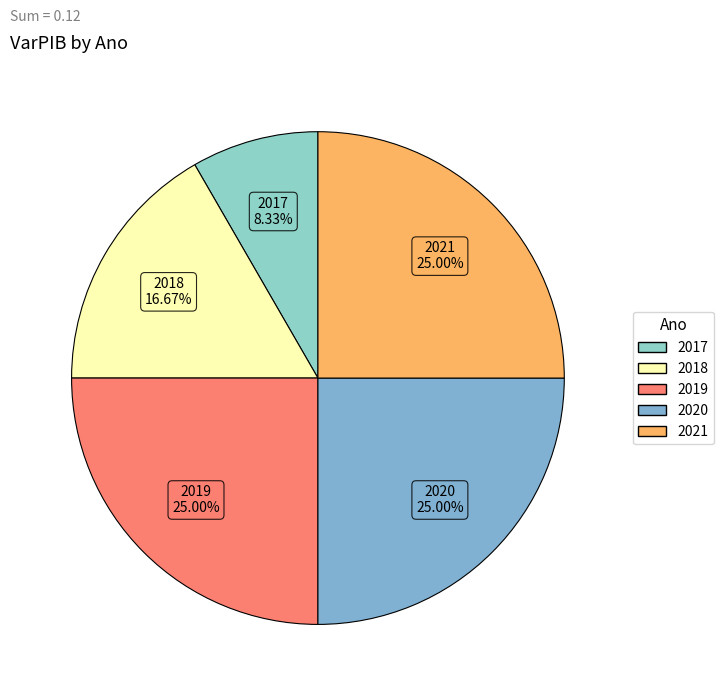

What percentage is the 2019 slice, to the nearest percent?

25%